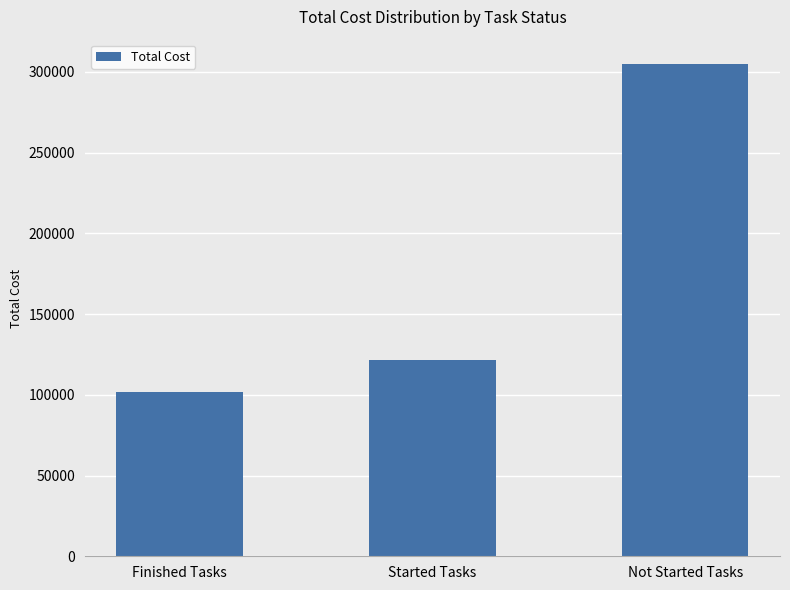

At which category does the chart reach its minimum across all series?

Finished Tasks